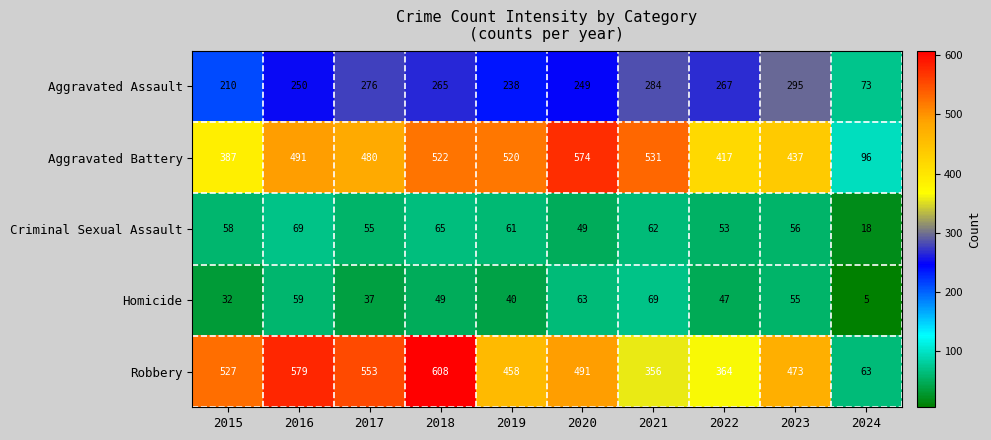

What is the difference between the maximum and minimum values in the Homicide series?

64